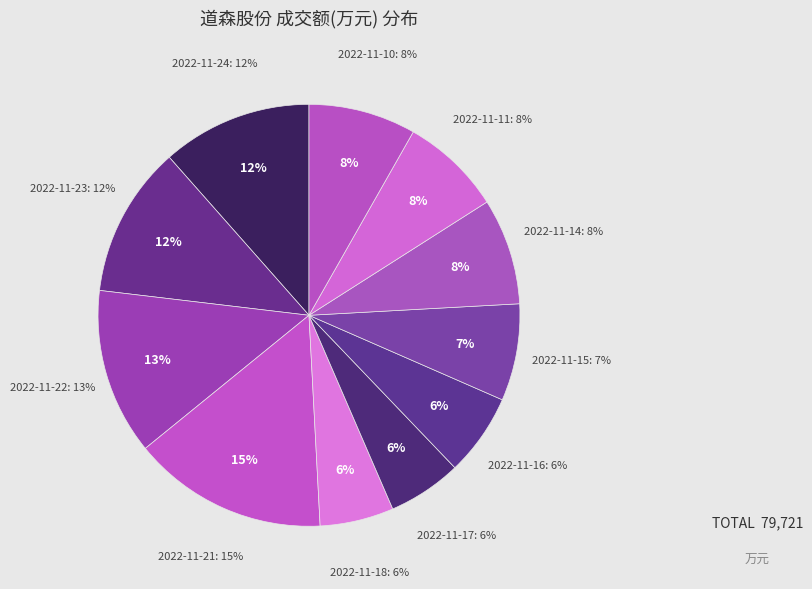

How many slices are in this pie chart?

11